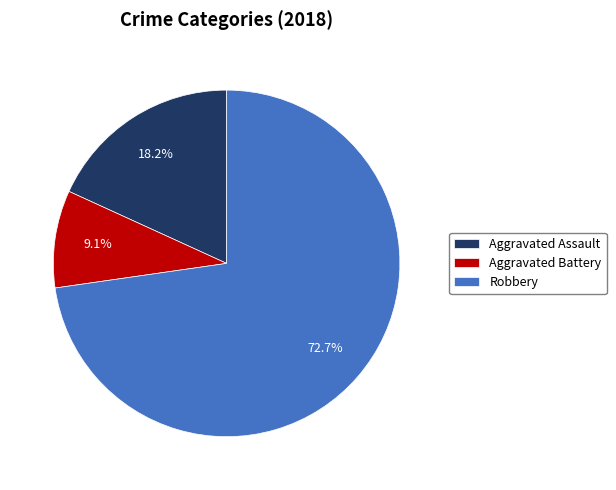

Is there any slice that represents more than half of the pie?

Yes